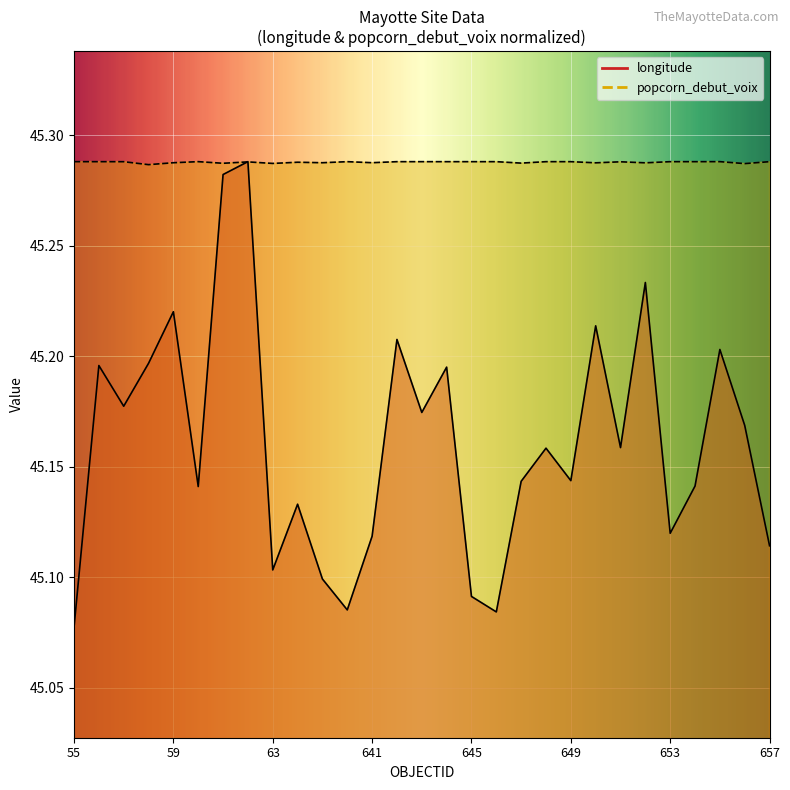

Count the longitude values in the range 45 to 46.

29